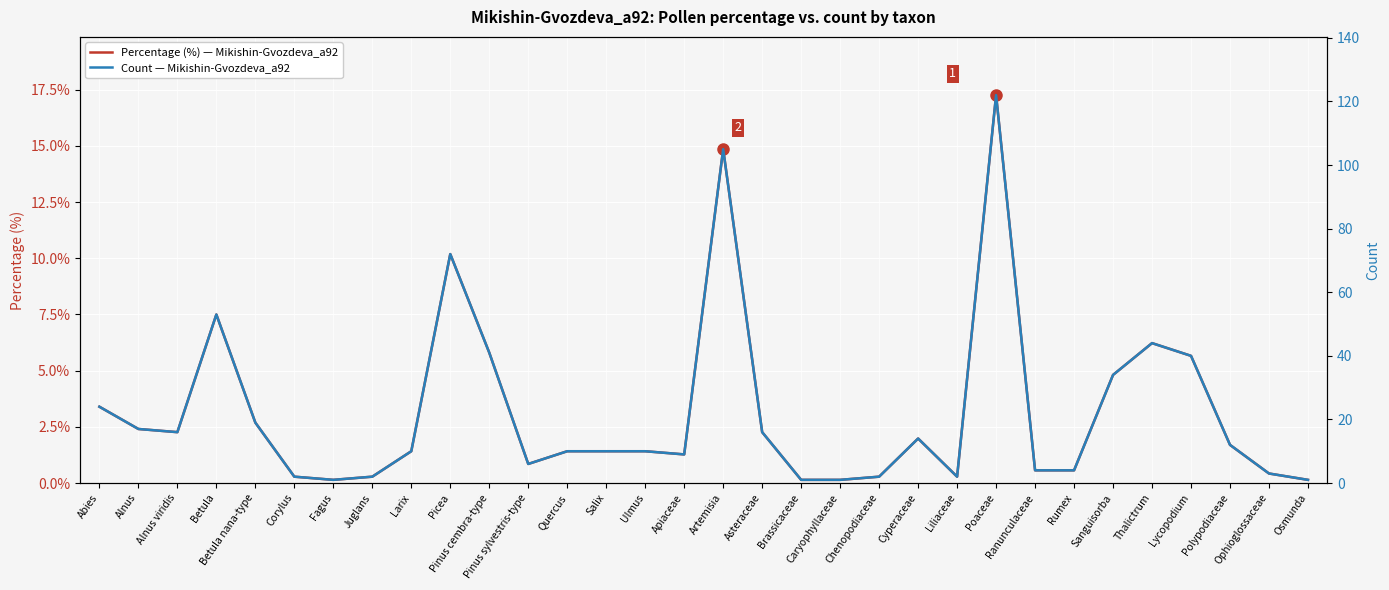

What is the label of the 31st point from the right?

Alnus